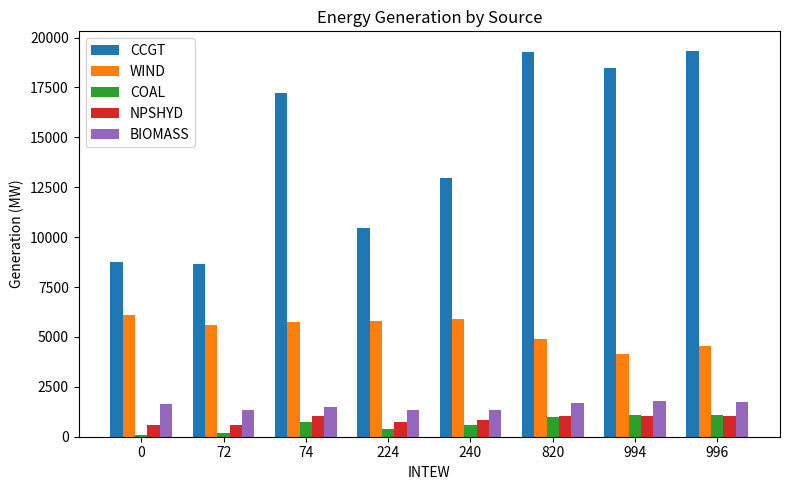

What value does the COAL series have at 224?

380.0